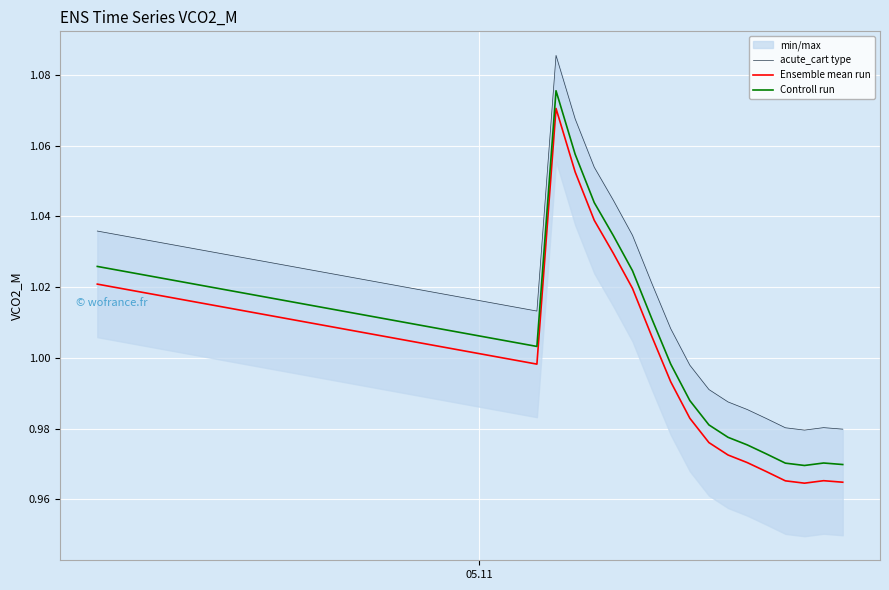

At how many categories does at least one series exceed 0?

40